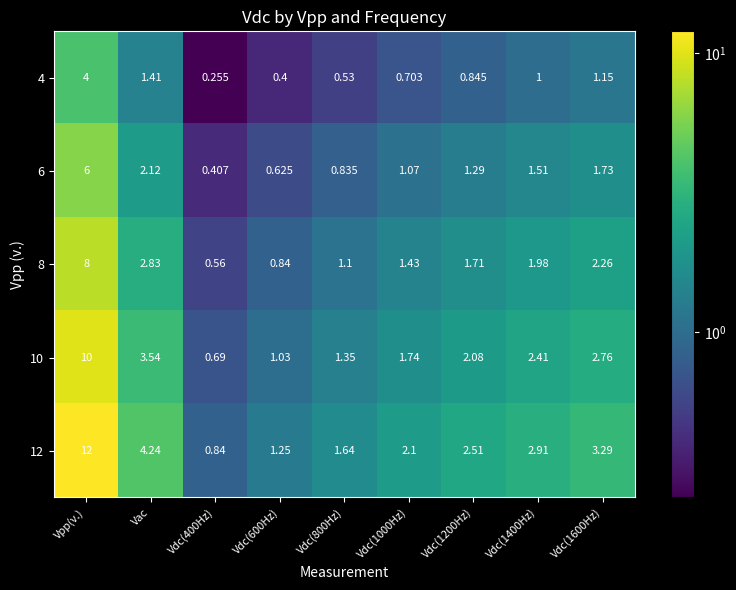

Is the value of 4 at Vdc(400Hz) greater than the value of 6 at Vdc(1200Hz)?

No